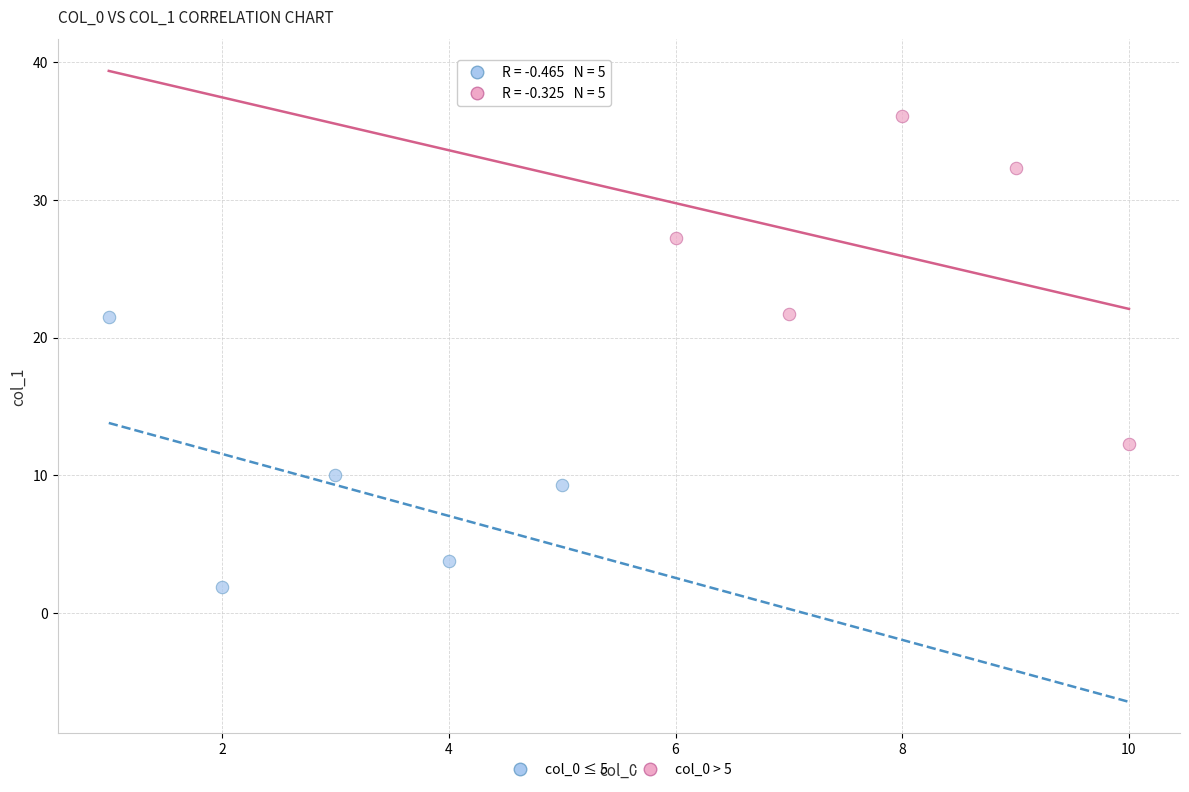

Which series has the widest spread of Y values?

col_0 > 5